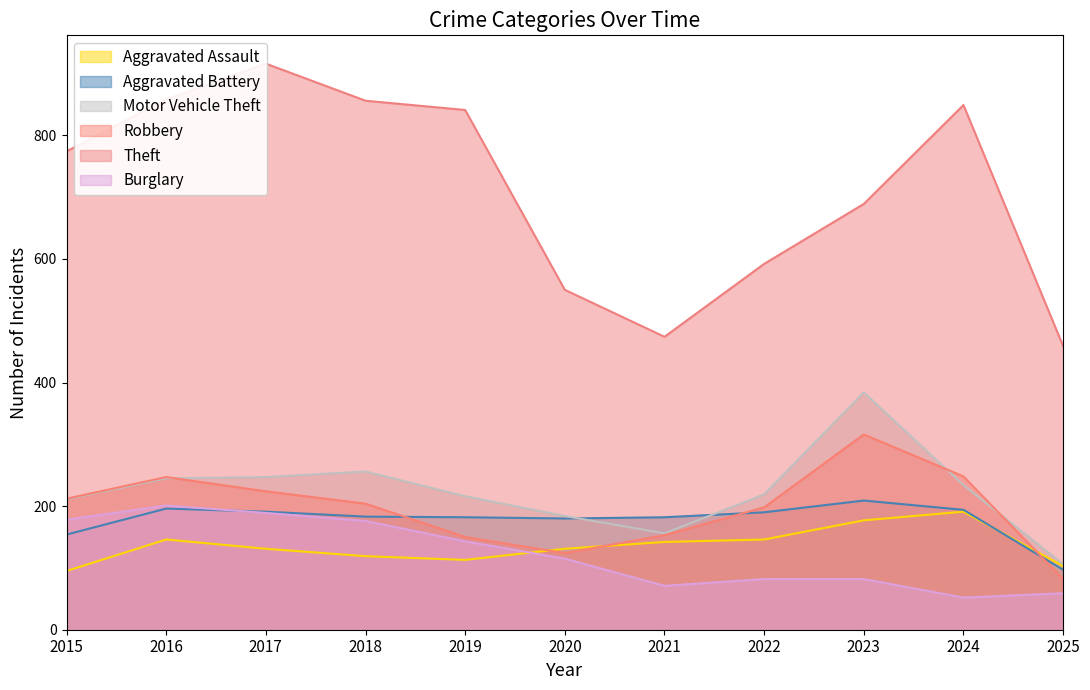

What is the value of the Robbery point at the 6th from the left?

124